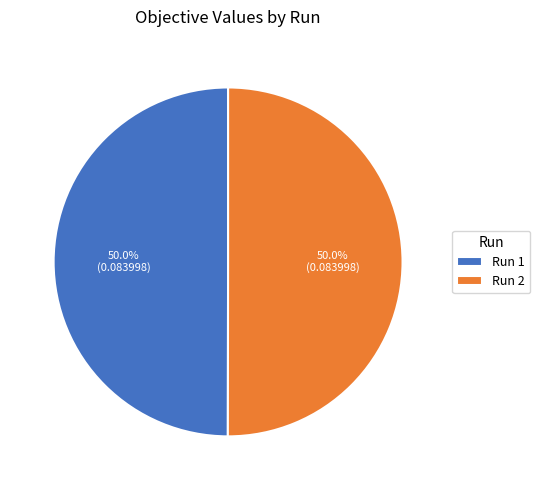

Do Run 1 and Run 2 together represent more than half of the pie?

Yes